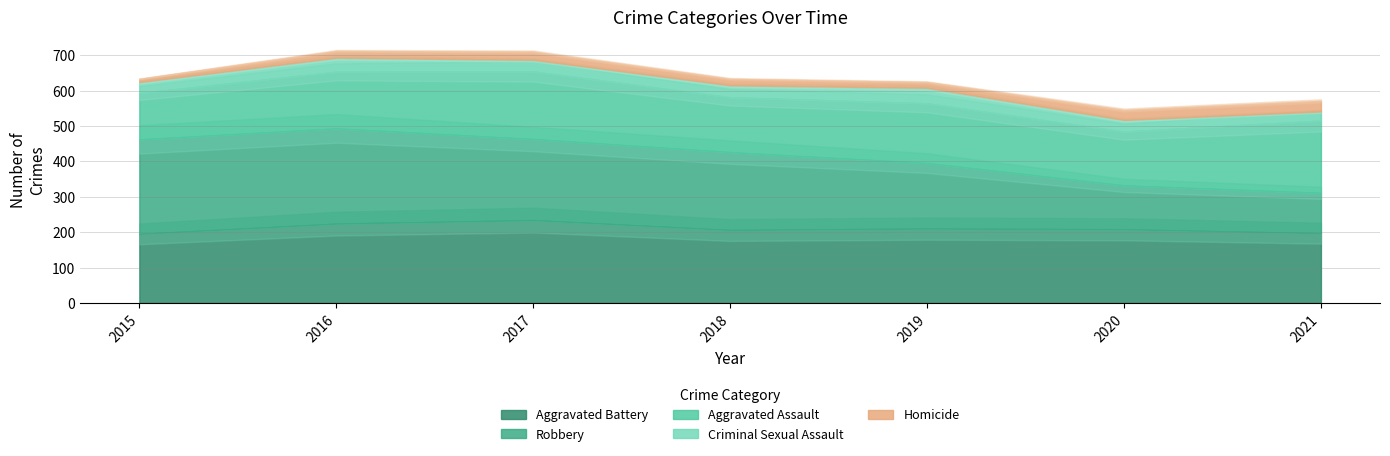

Which series has the widest spread of values?

Robbery